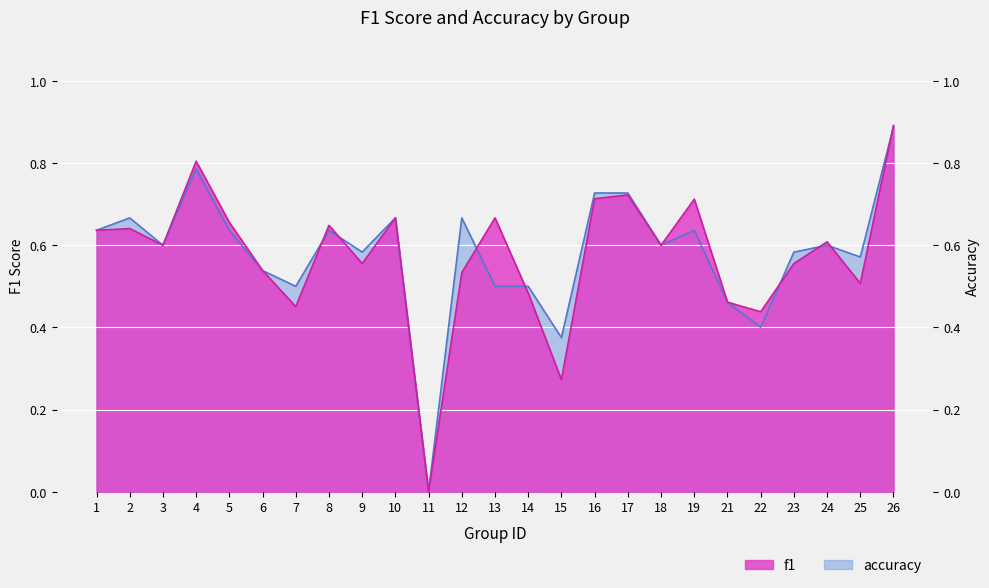

Count the f1 values in the range 0 to 1.

25